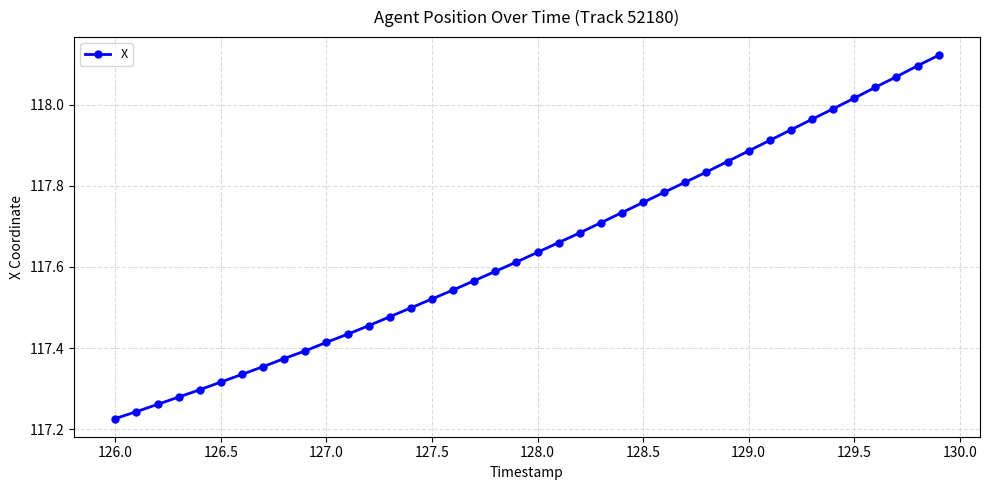

What is the difference between the second highest and second lowest values?

0.9